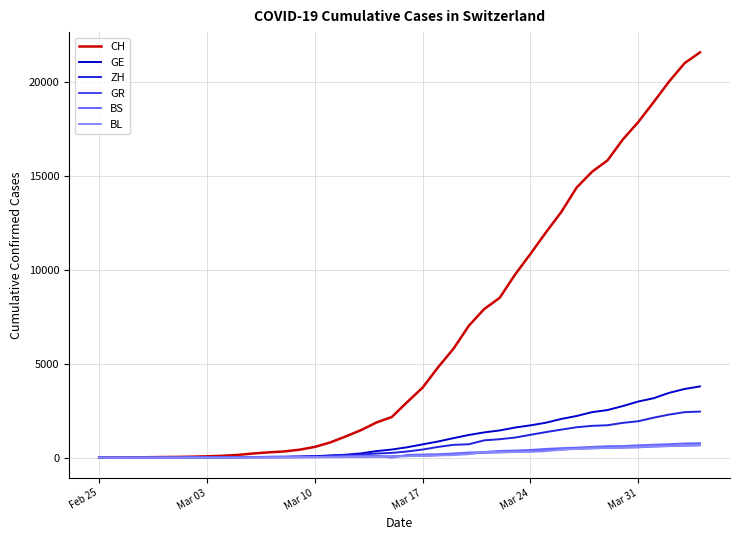

Which series has the largest range (max minus min)?

CH